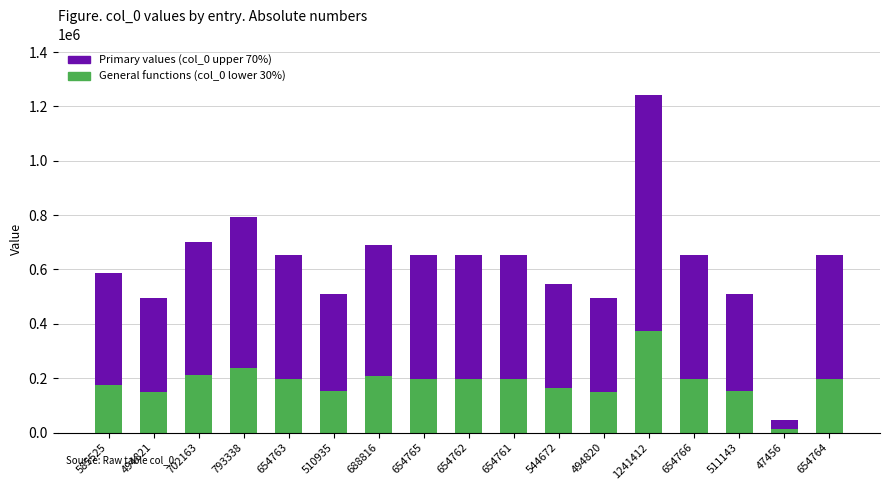

How many data points in General functions (col_0 lower 30%) are less than 196428?

7